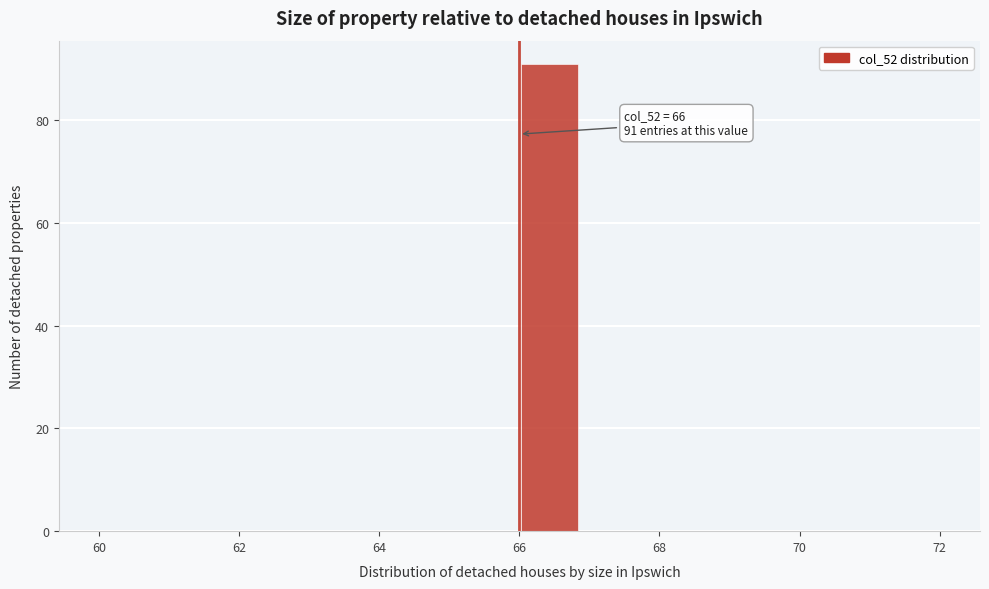

Which range on the x-axis has the tallest bar?

66.0 to 66.8